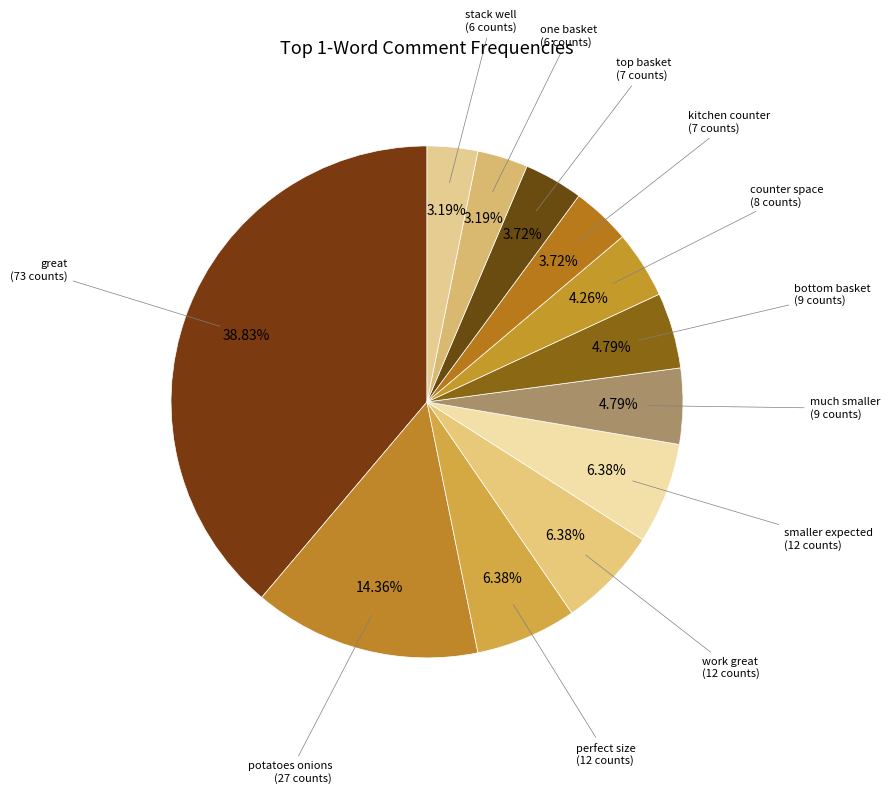

Count the number of slices in the pie.

12